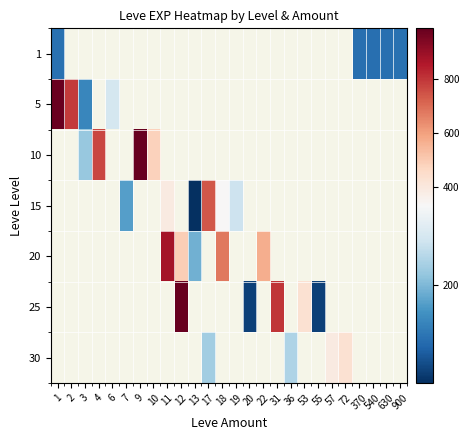

How many positive values does the 25 series have?

5